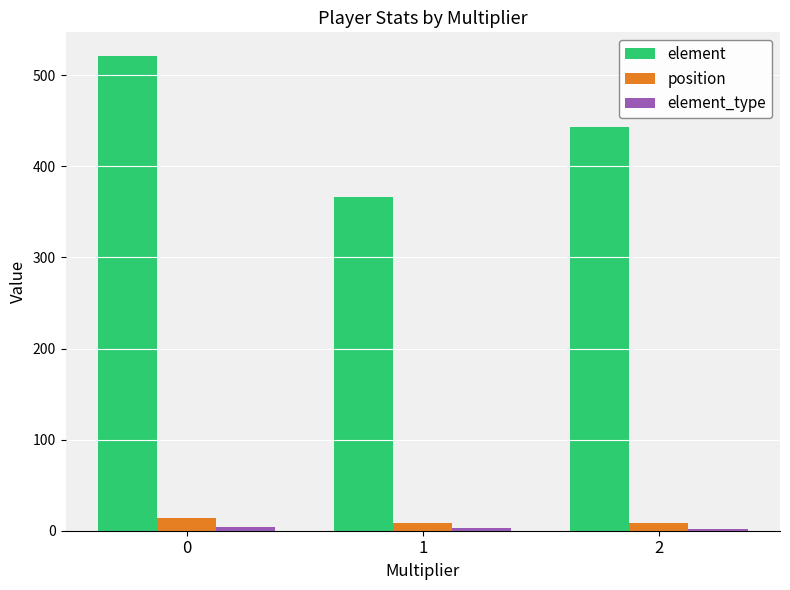

Between 0 and 2, which series saw the biggest shift?

element